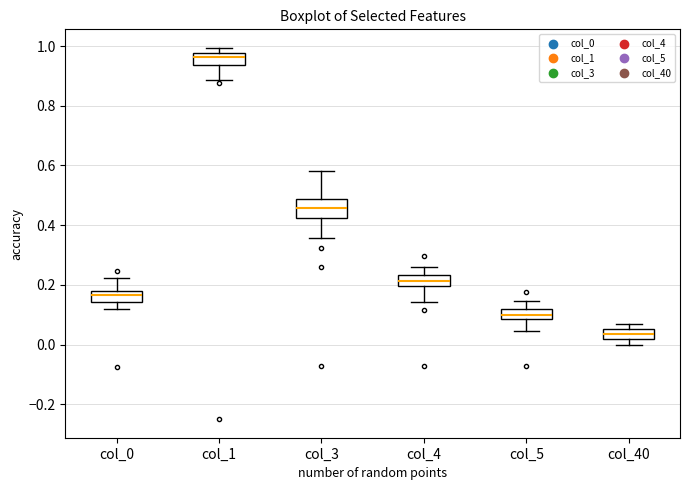

Reading left to right, read every box against the y-axis: the position of its median line, the range the box covers, and the ends of its whiskers. The values are not printed on the chart, so give them approximately, as read against the axis.

col_0: median 0.16, box 0.14 to 0.18, whiskers 0.12 to 0.22
col_1: median 0.96, box 0.94 to 0.98, whiskers 0.88 to 1.00
col_3: median 0.46, box 0.42 to 0.48, whiskers 0.36 to 0.58
col_4: median 0.22, box 0.20 to 0.24, whiskers 0.14 to 0.26
col_5: median 0.10, box 0.08 to 0.12, whiskers 0.04 to 0.14
col_40: median 0.04, box 0.02 to 0.06, whiskers 0.00 to 0.06 (above the box's upper edge)